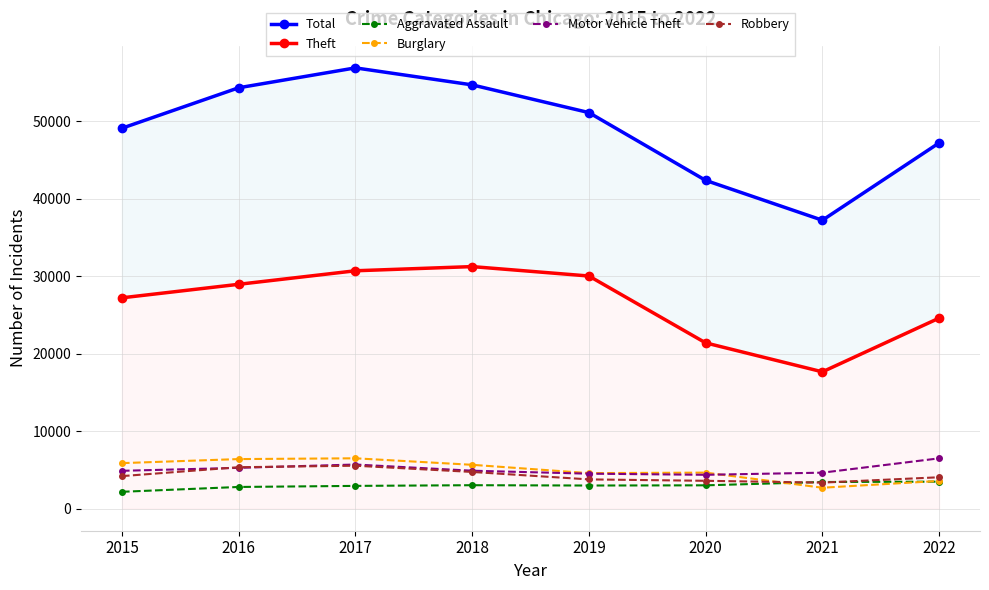

How many interior local valleys does the Theft series have?

1